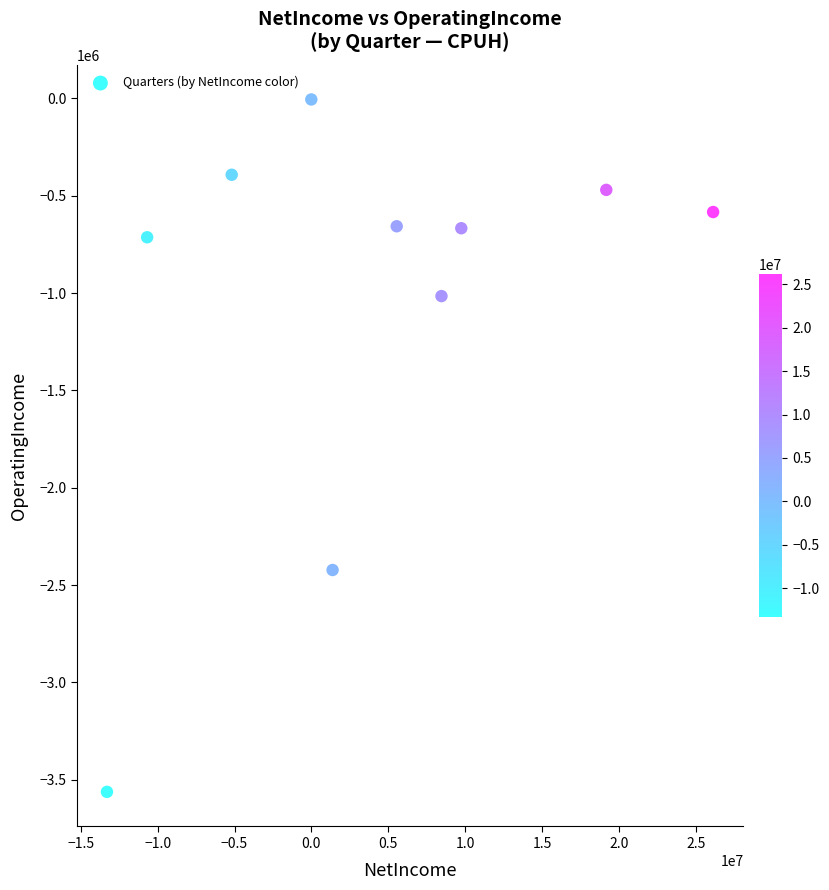

What is the range of X values (max minus min)?

39435122